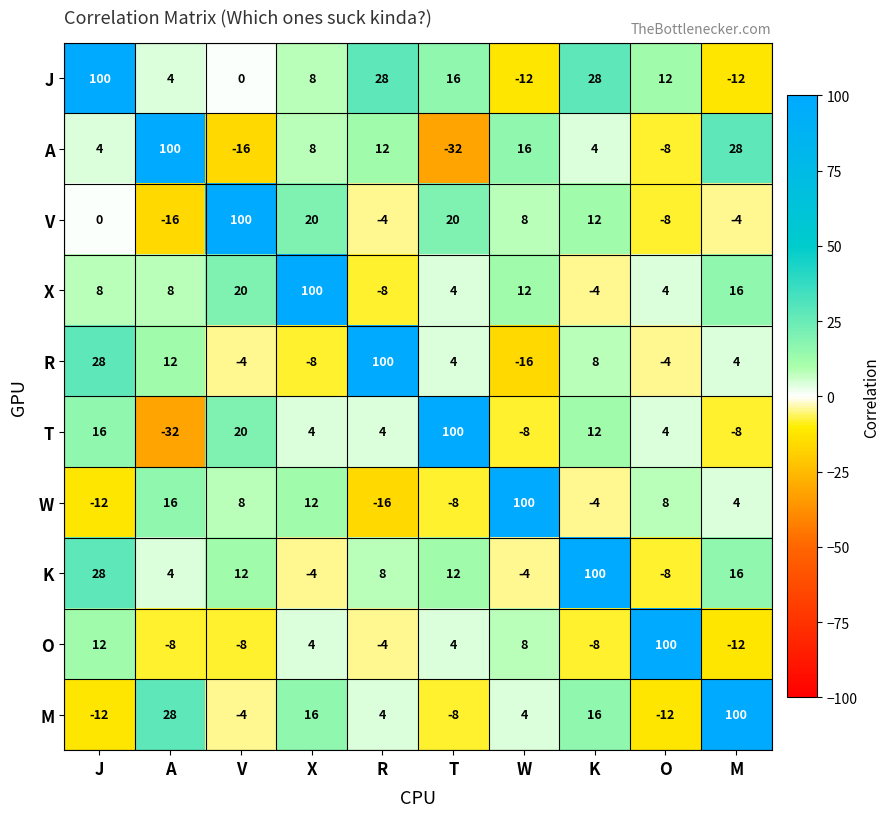

At which label does O first exceed 4?

J